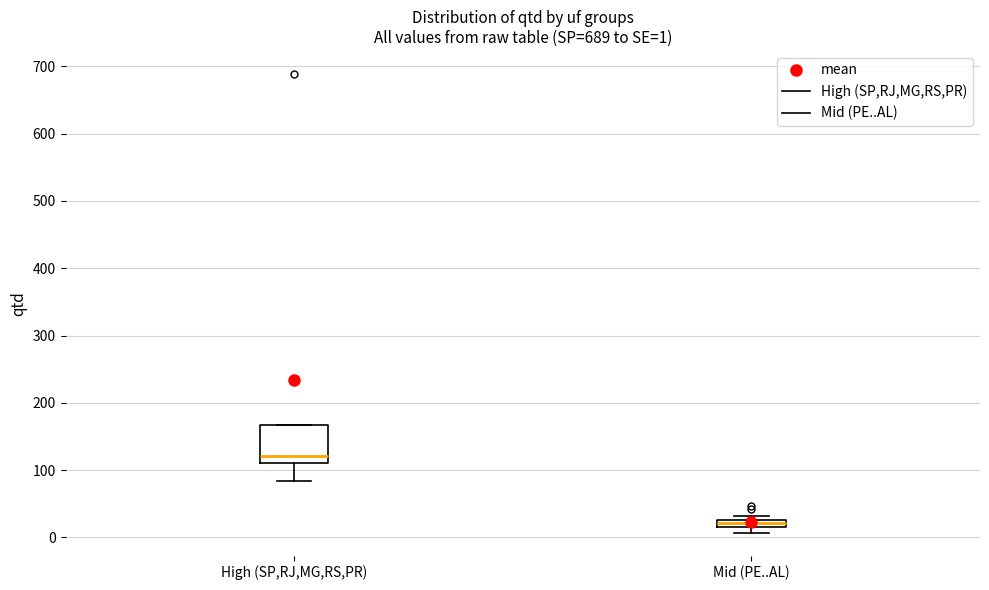

Which box has the highest median line?

High (SP,RJ,MG,RS,PR)